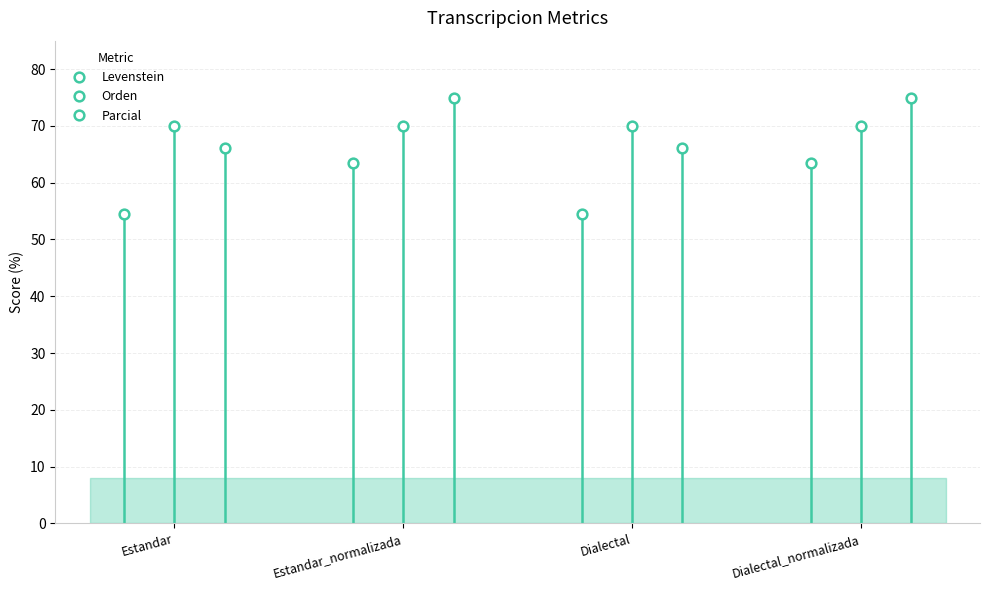

Which series has the widest spread of values?

Levenstein